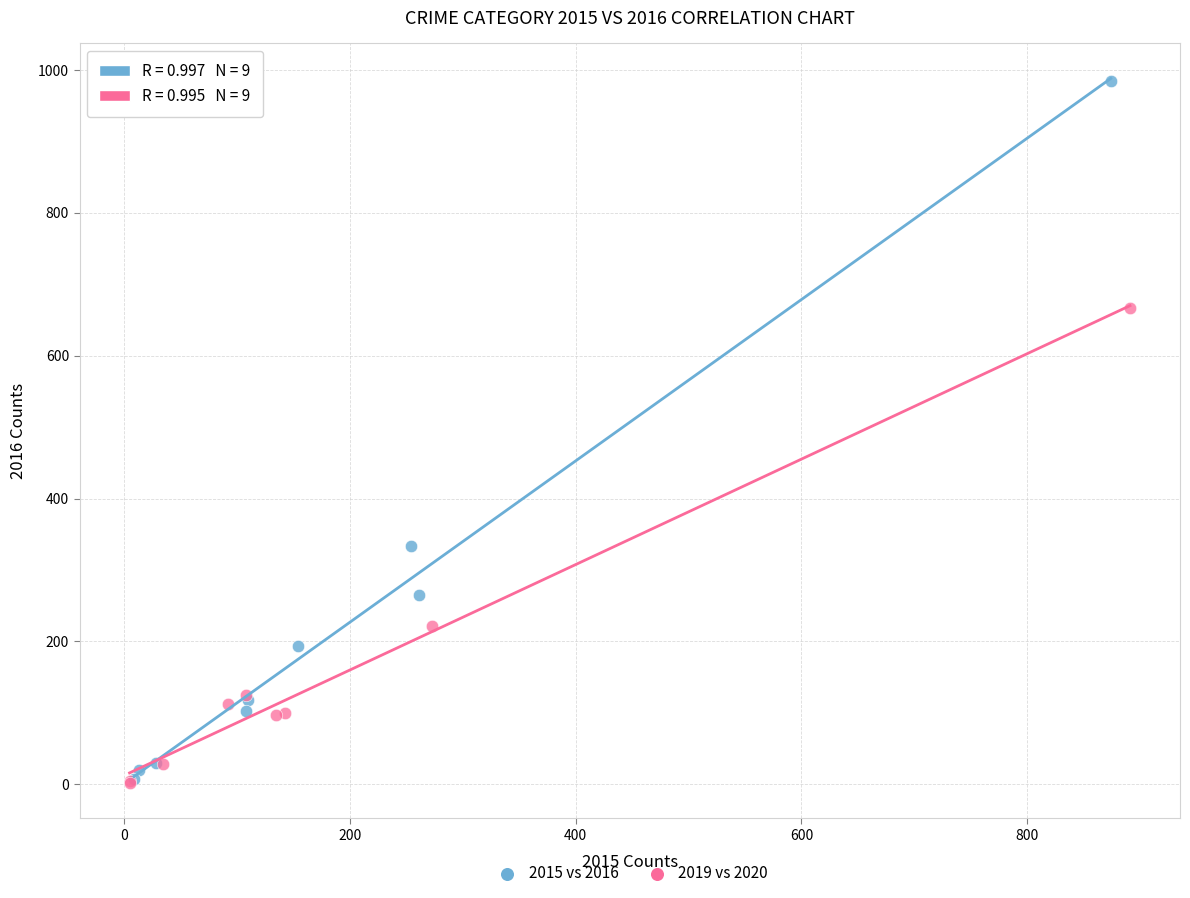

Which series has the largest Y range (max minus min)?

2015 vs 2016